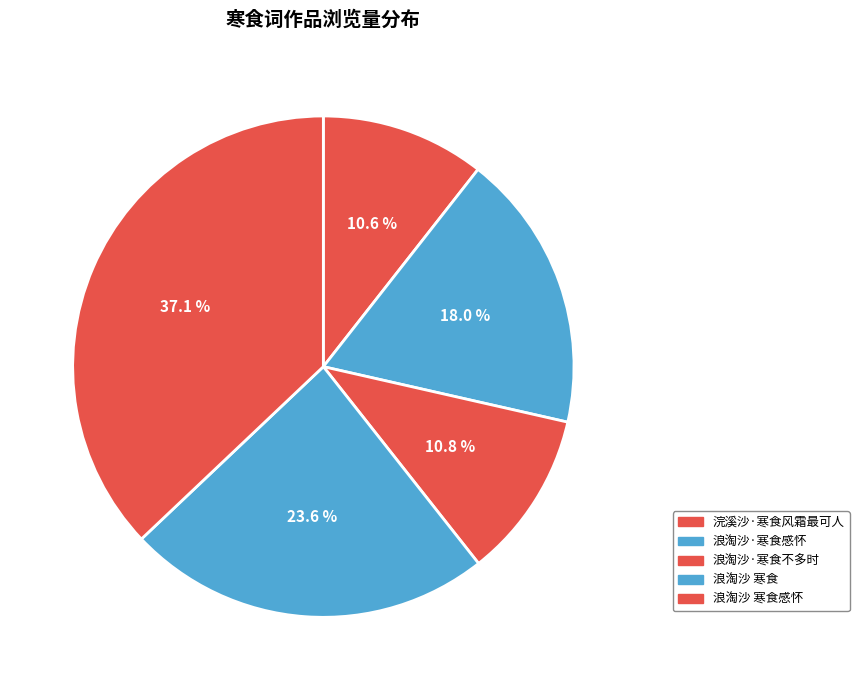

Is there a majority slice in this chart?

No